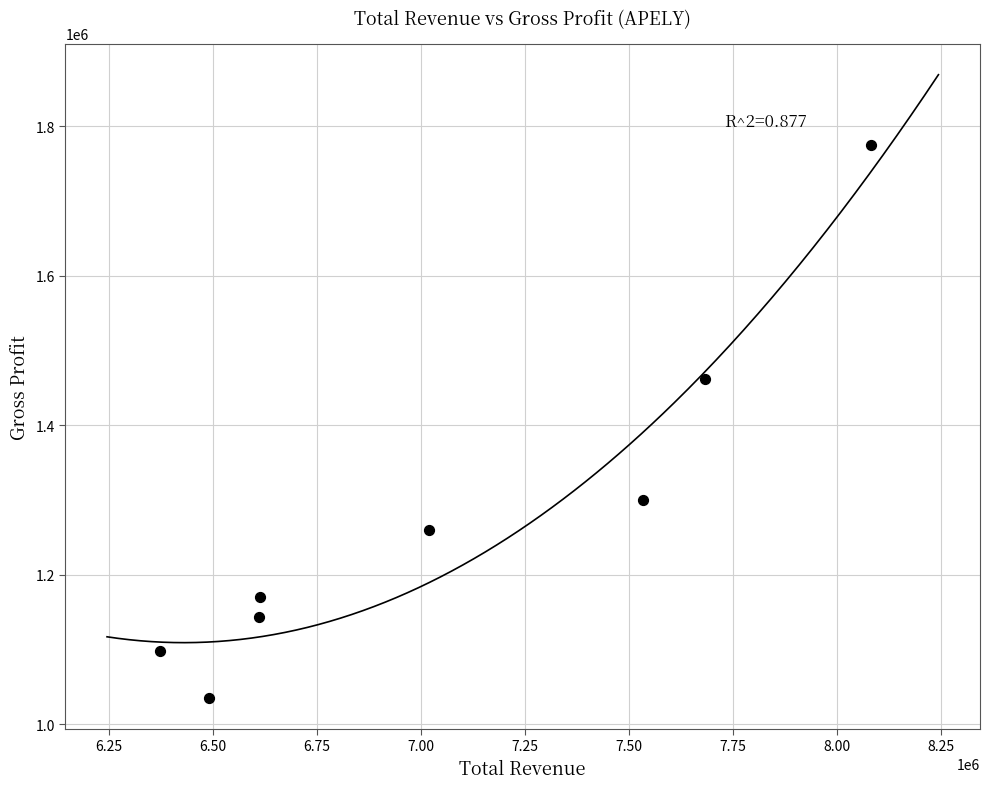

What is the range of X values (max minus min)?

1707800